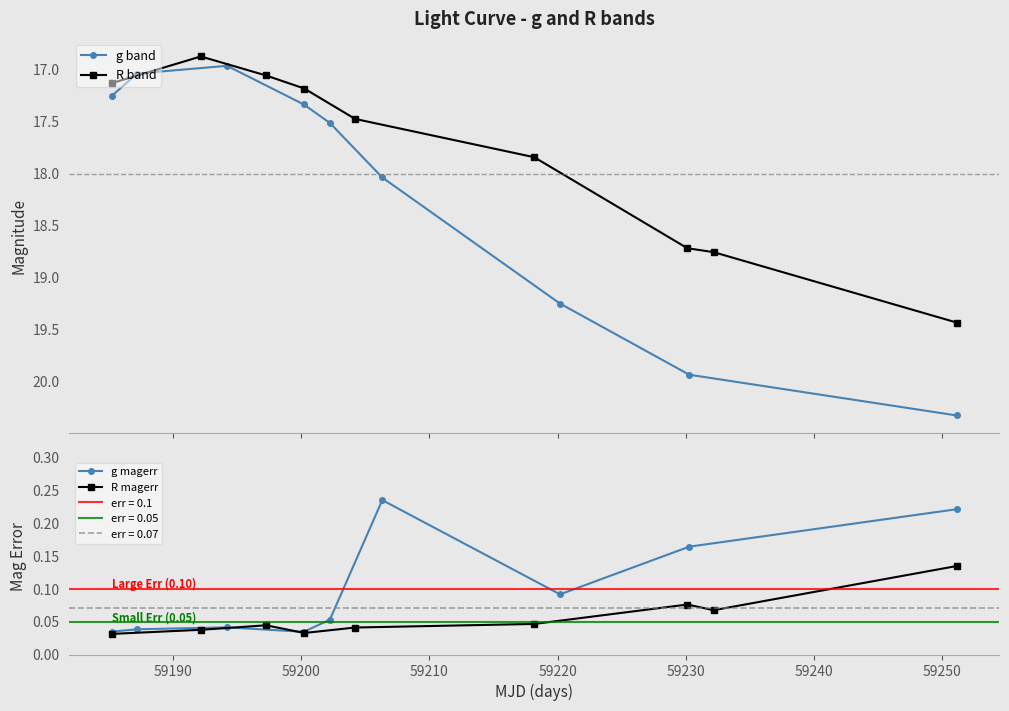

What is the maximum value for g band?

20.3